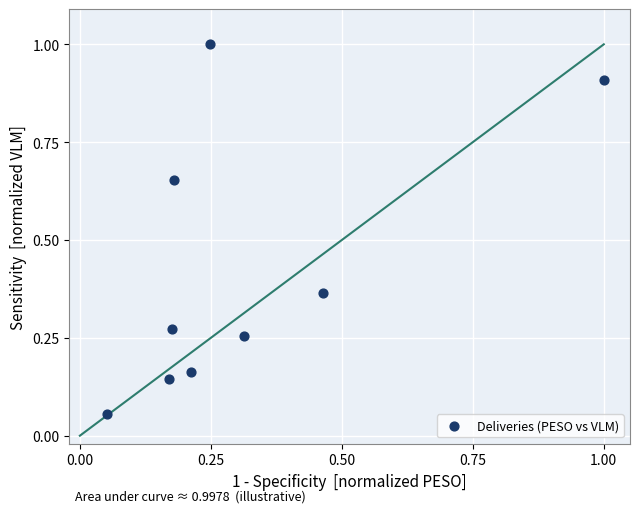

What is the range of Y values (max minus min)?

0.9